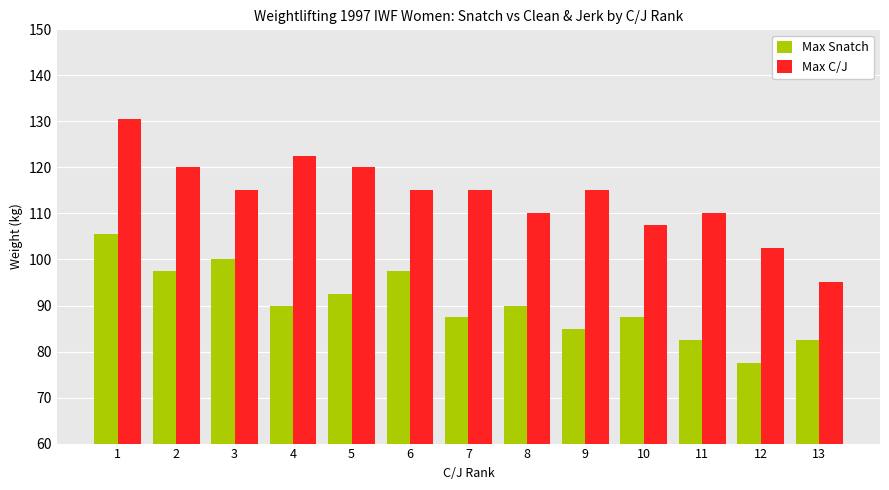

Rank the series by their average value, from lowest to highest.

Max Snatch, Max C/J